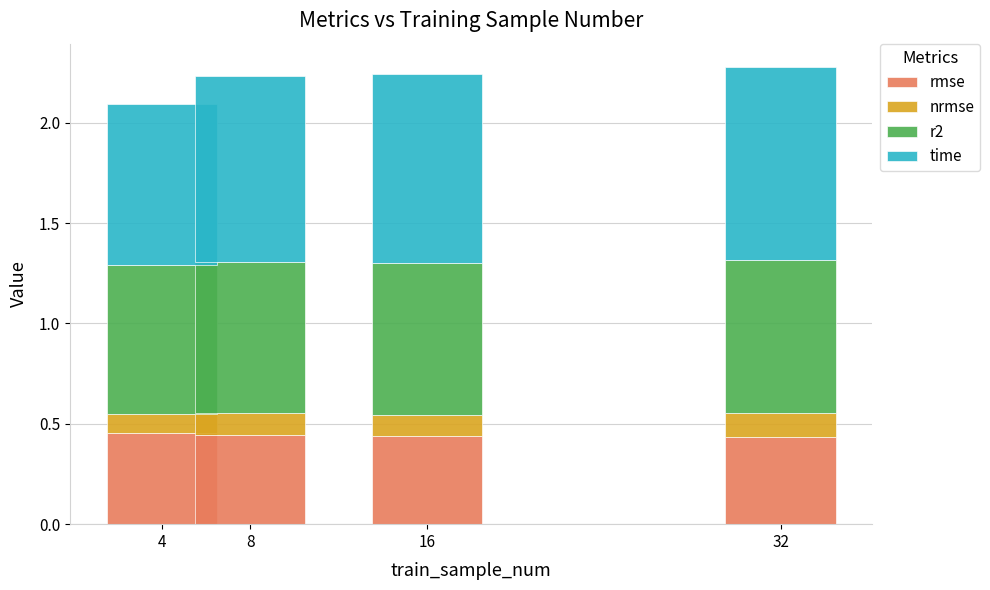

What is the total value across all series at 32?

2.3